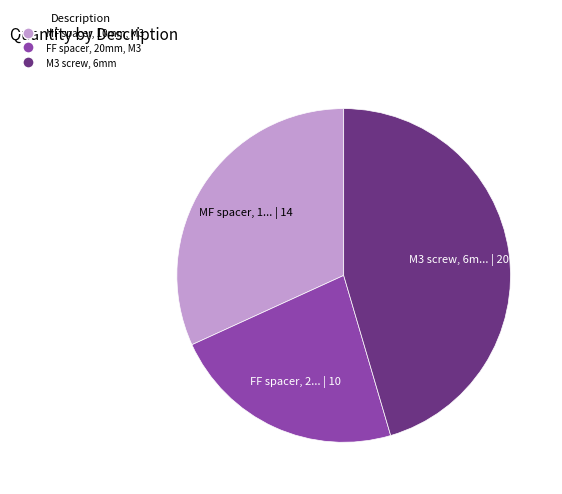

Which has a higher value, MF spacer, 10mm, M3 or M3 screw, 6mm?

M3 screw, 6mm